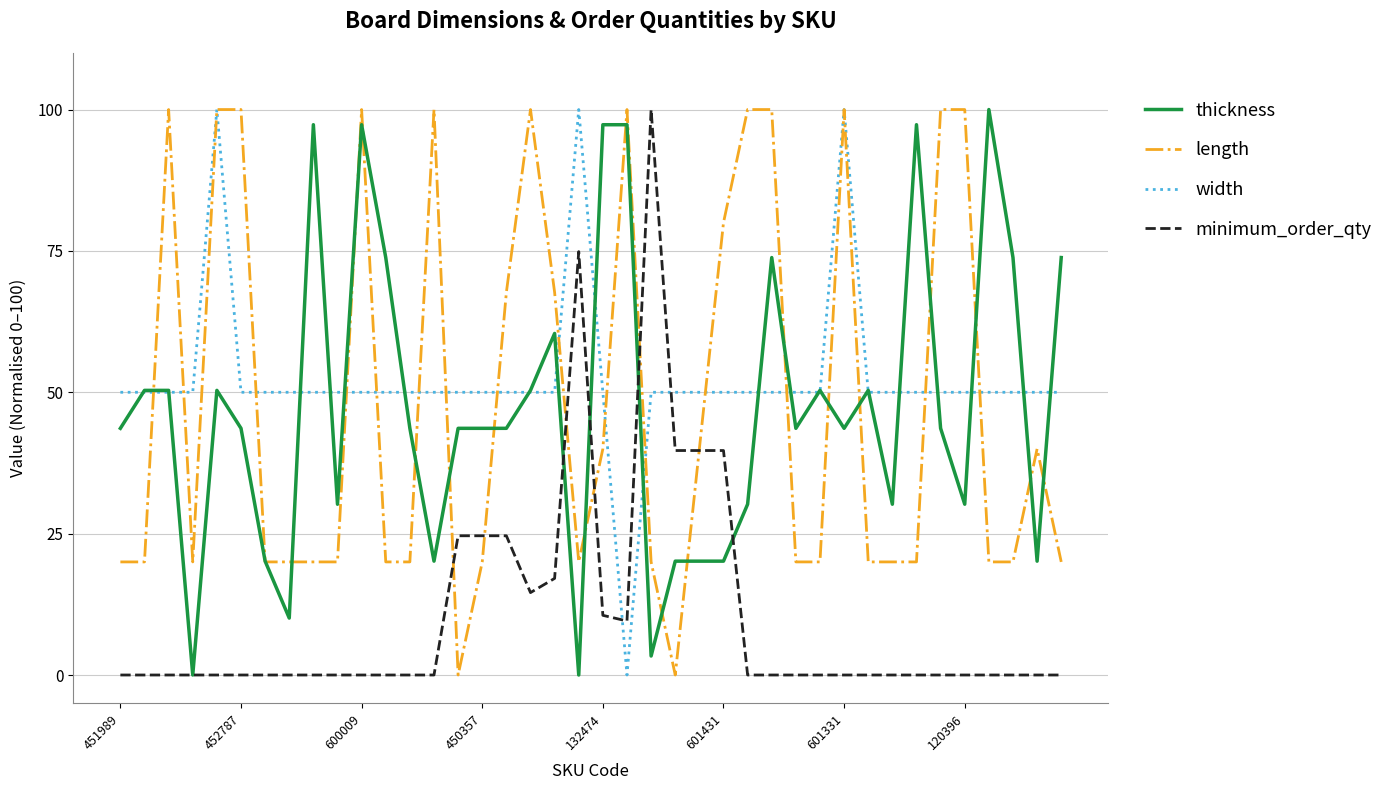

How many times do minimum_order_qty and width cross each other?

2